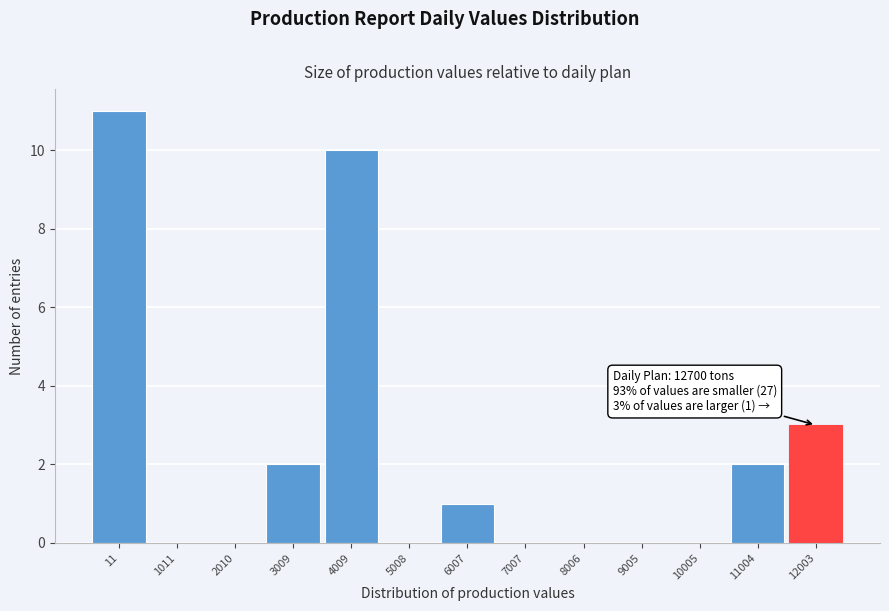

Reading right to left, list all the values displayed in this chart.

12003=3	11004=2	10005=0	9005=0	8006=0	7007=0	6007=1	5008=0	4009=10	3009=2	2010=0	1011=0	11=11